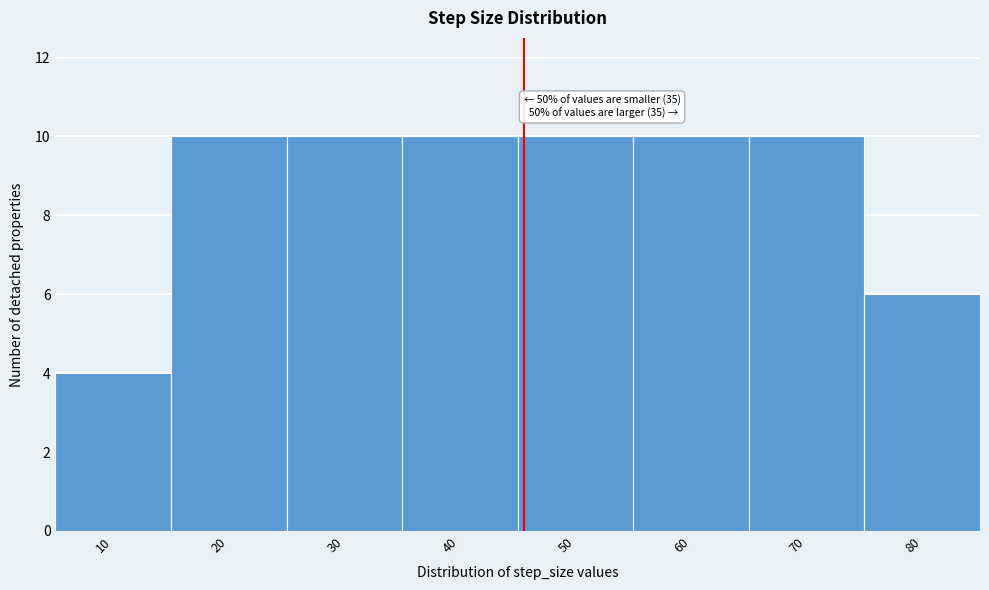

Reading right to left, transcribe all the data shown in this chart.

6	10	10	10	10	10	10	4